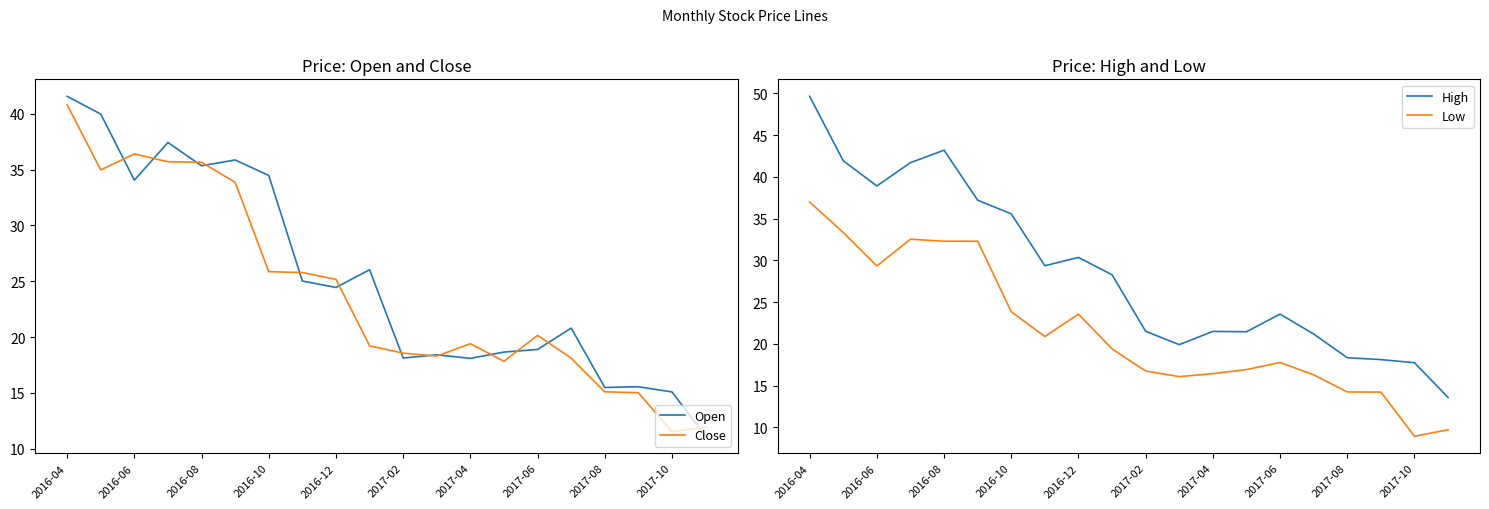

What is the maximum value for Close?

40.8